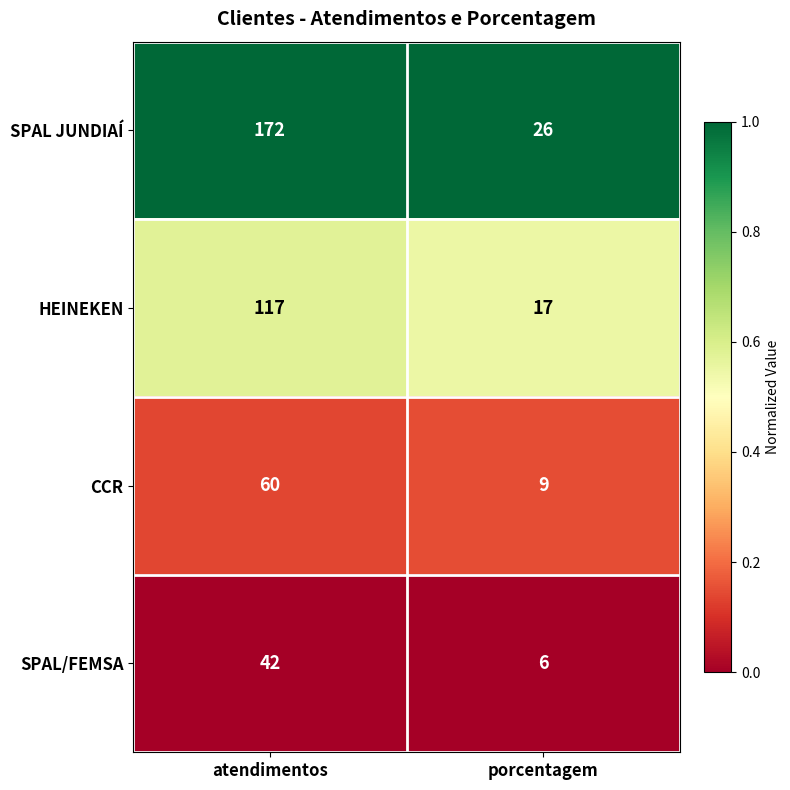

What value does the SPAL JUNDIAÍ series have at porcentagem, to the nearest 50?

50